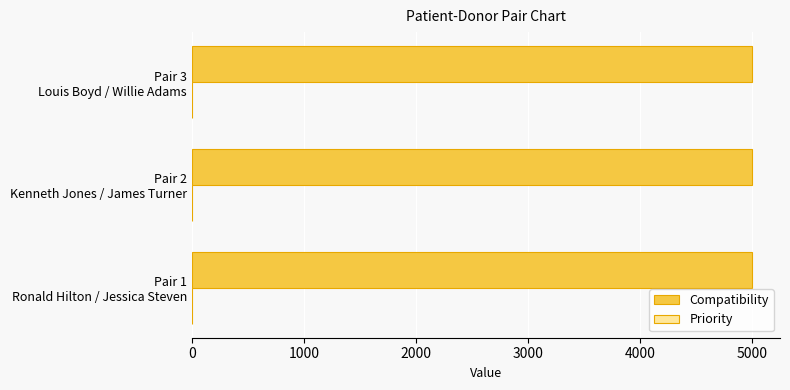

What is the sum of all Compatibility values?

15000